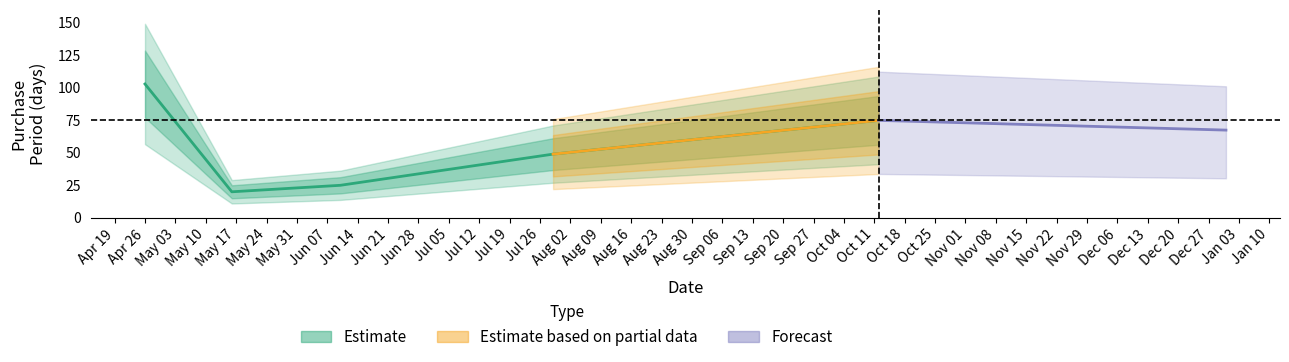

What is the difference between the values at 2016-07-29 and 2016-04-26?

54